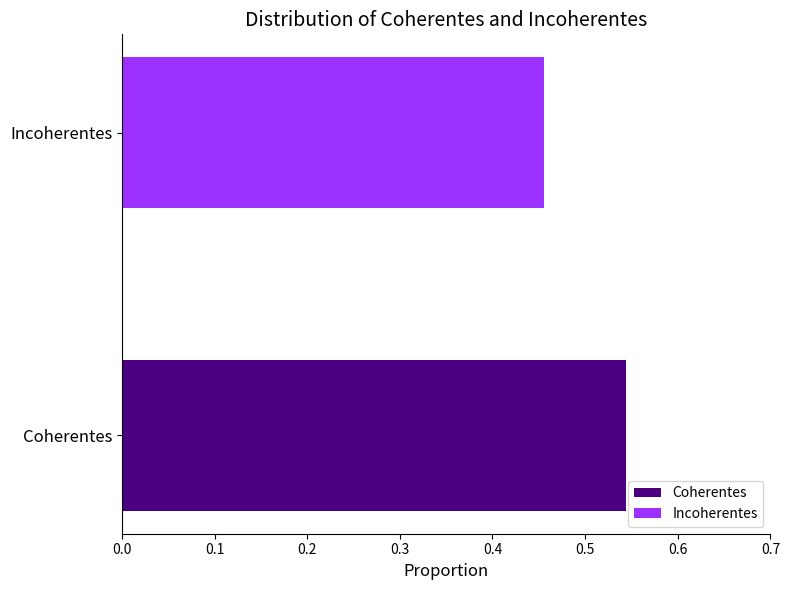

Which series has the widest spread of values?

Coherentes